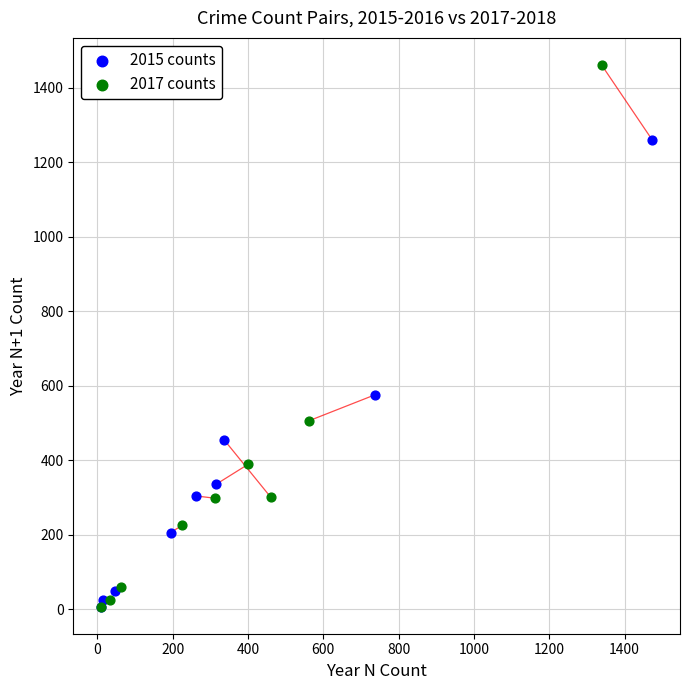

Which series has the widest spread of Y values?

2017 counts